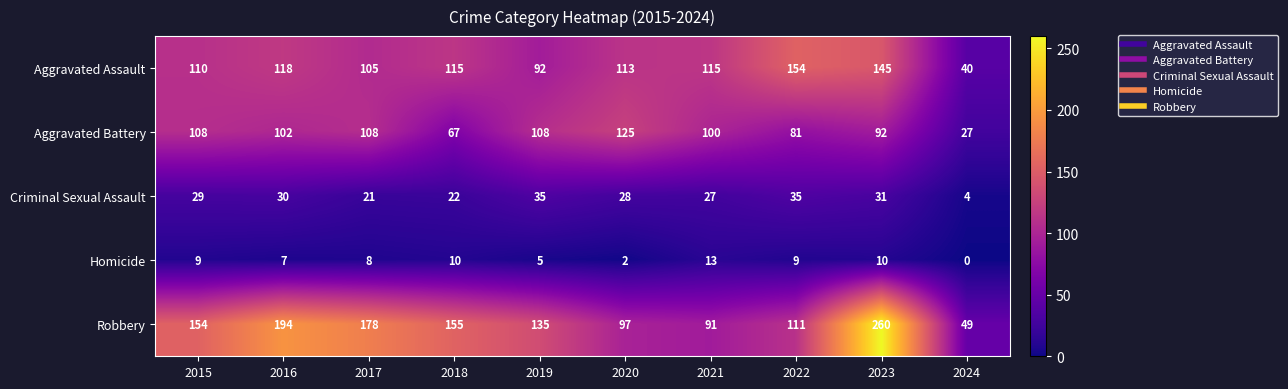

How many data points does each series have?

10